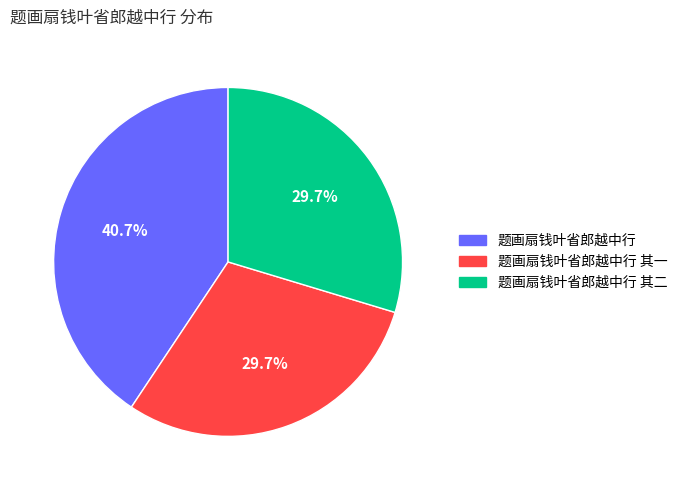

To the nearest percent, what percentage of the pie is 题画扇钱叶省郎越中行 其一?

30%